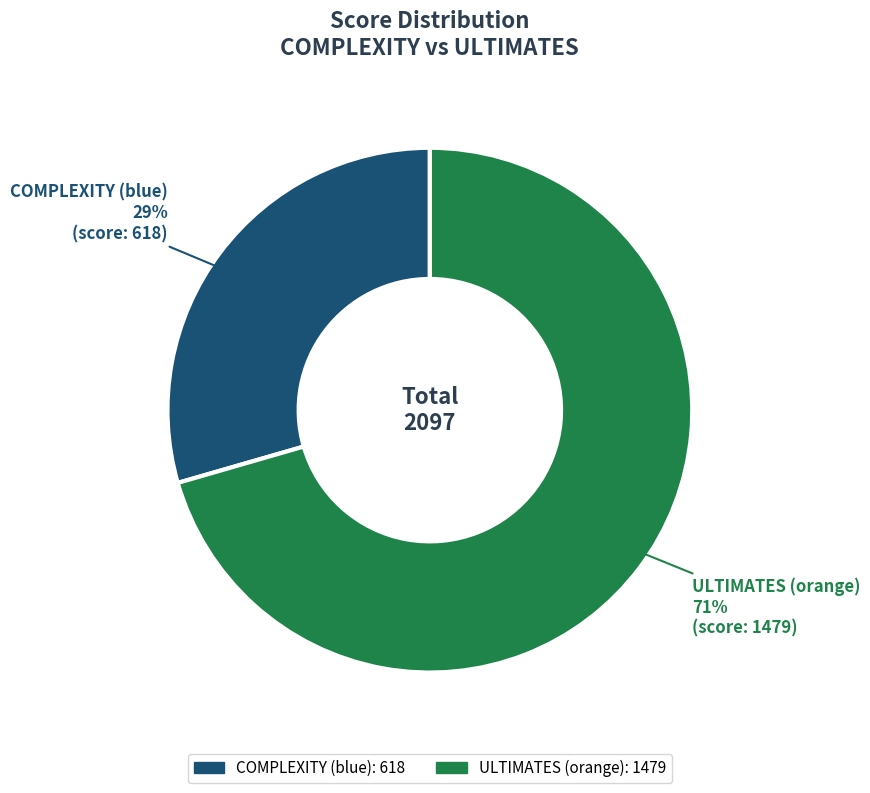

Which slice is the largest?

ULTIMATES (orange)